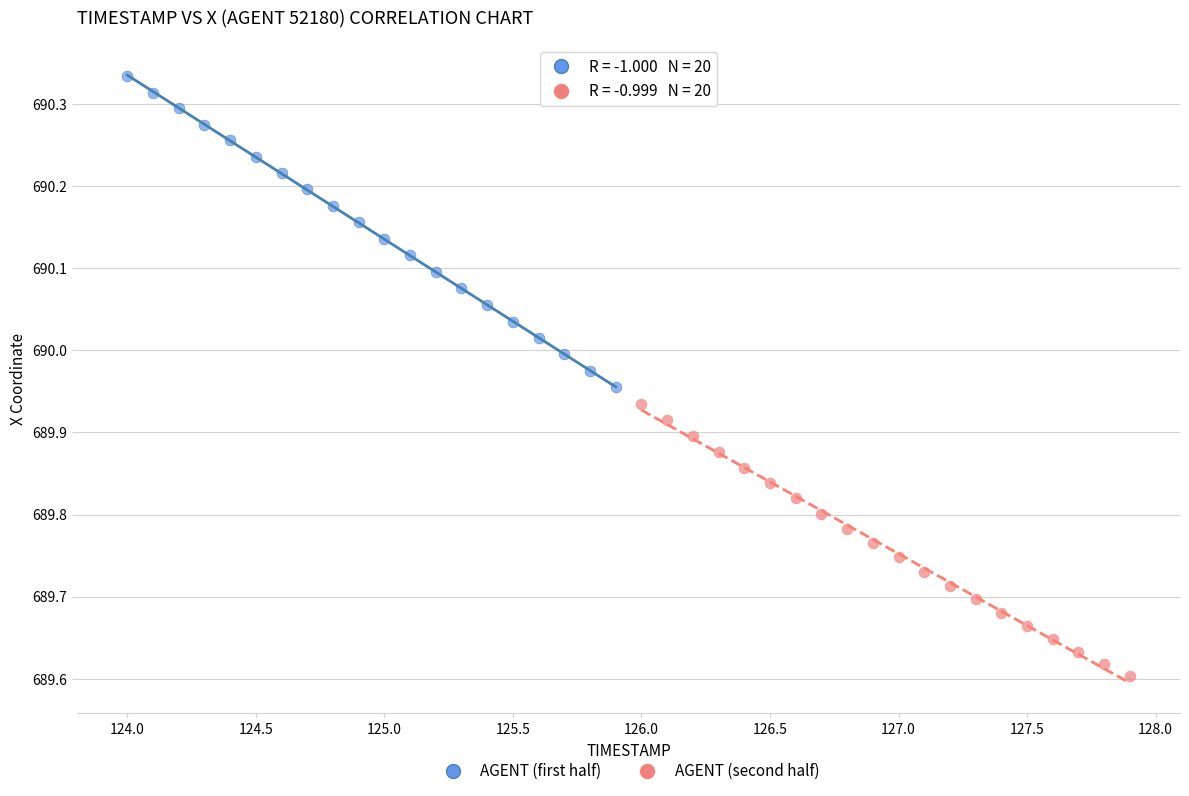

Which series contains the highest Y value?

AGENT (first half)